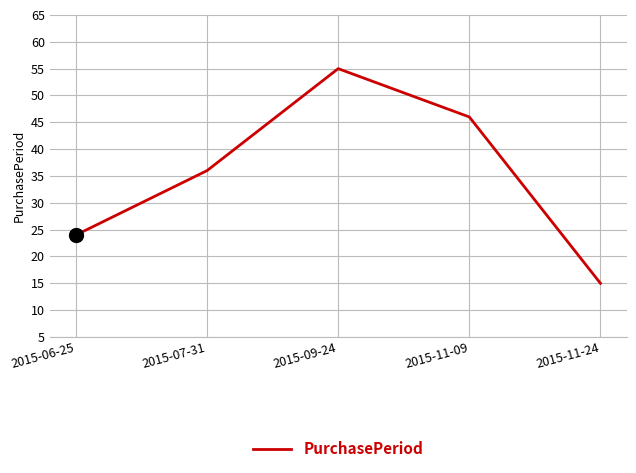

Reading left to right, transcribe all the data shown in this chart.

2015-06-25=24	2015-07-31=36	2015-09-24=55	2015-11-09=46	2015-11-24=15